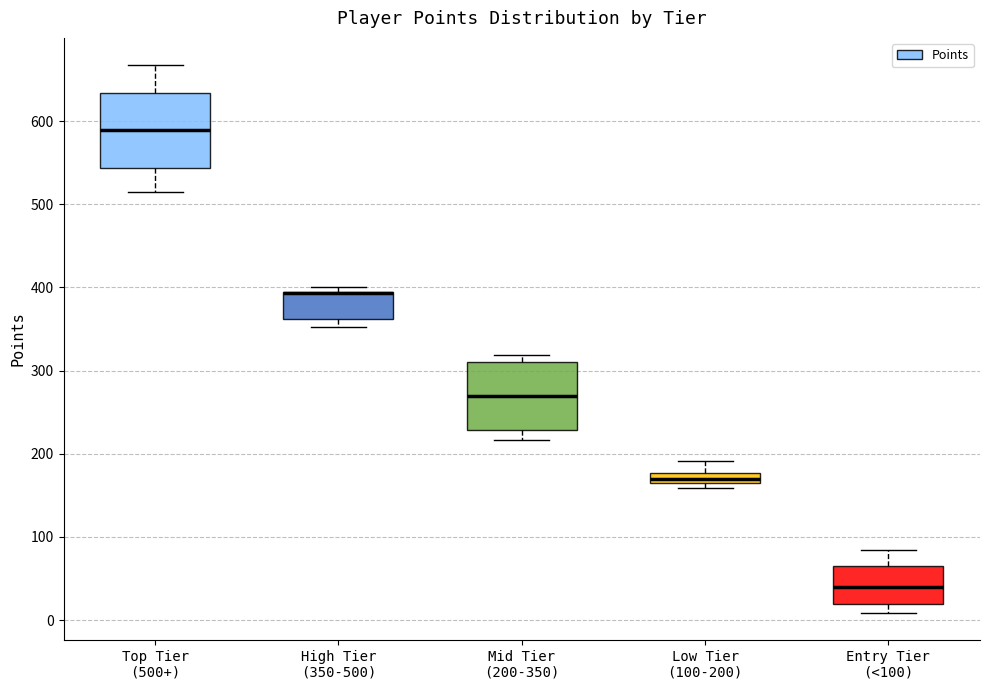

Where is the lower edge of the box for Low Tier (100-200) on the y-axis? The values are not printed on the chart, so give them approximately, as read against the axis.

170